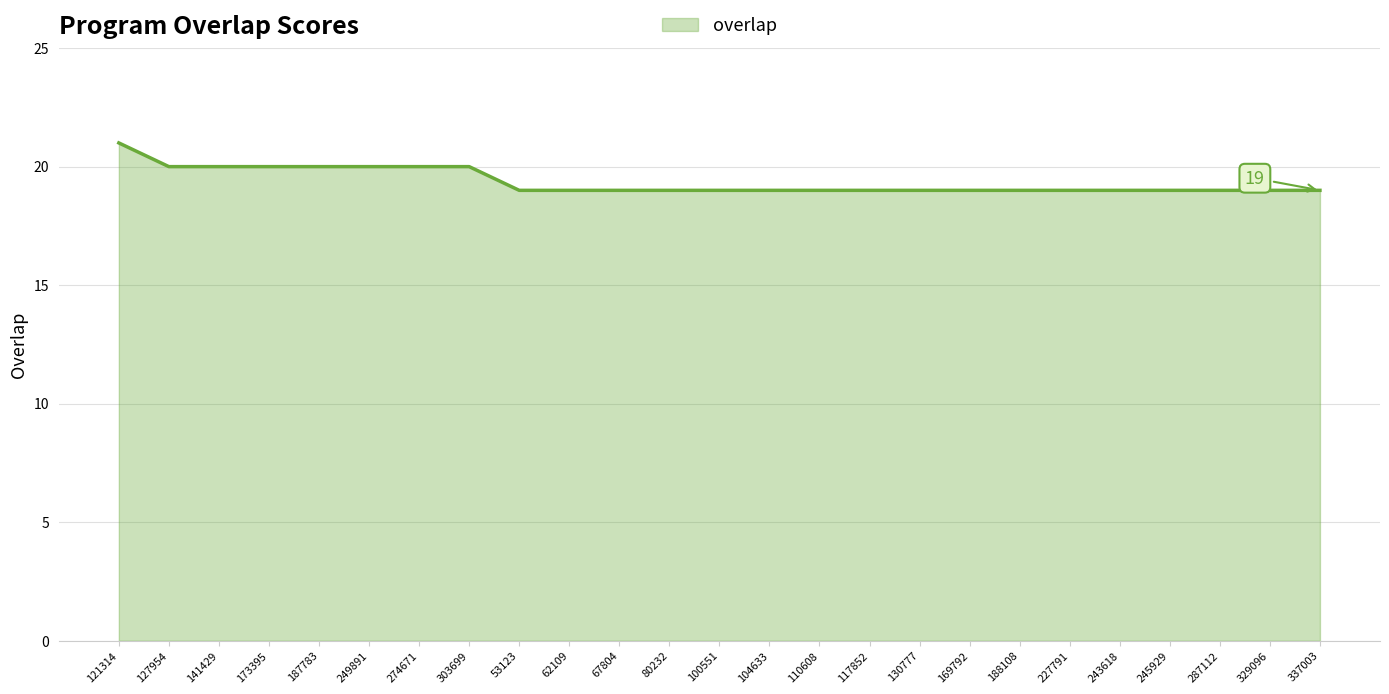

Approximately how many times larger is the value at 303699 compared to 188108?

1.1